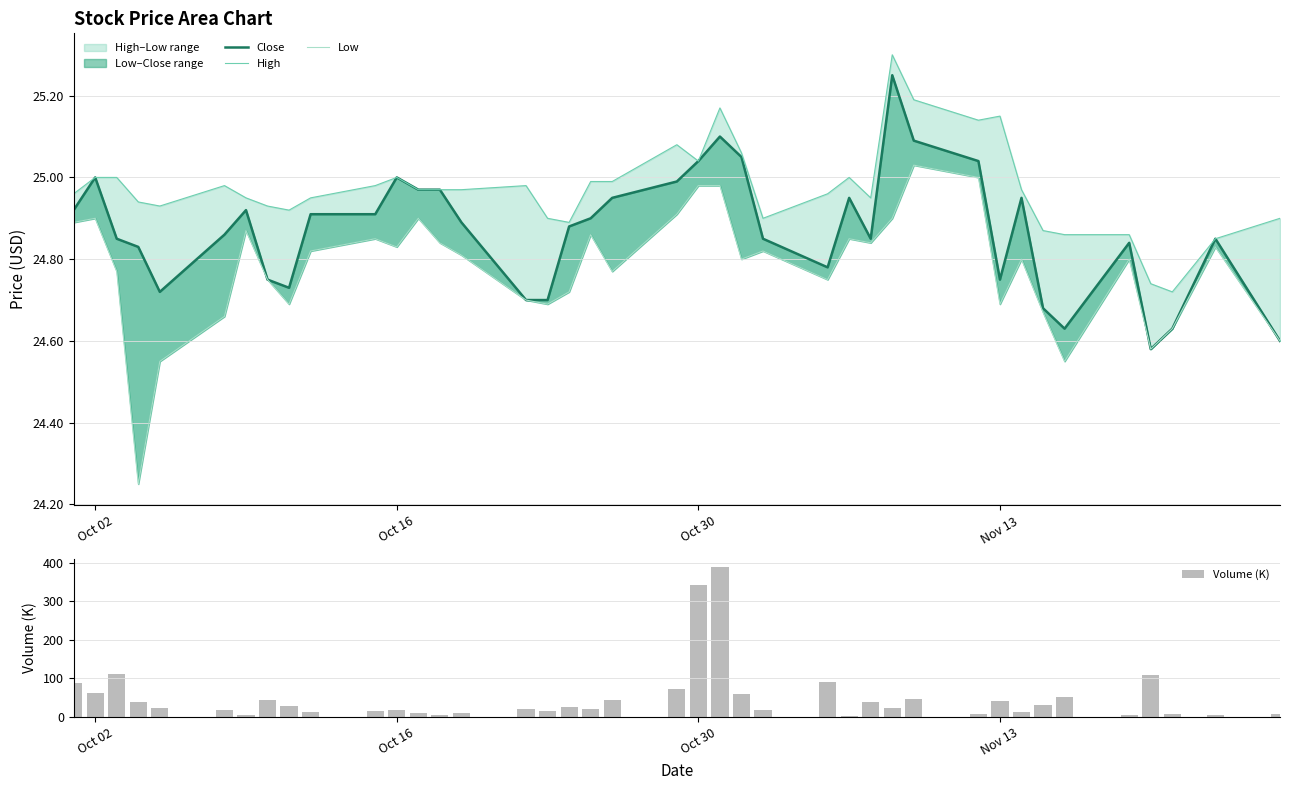

What is the maximum value for Volume (K)?

389.9